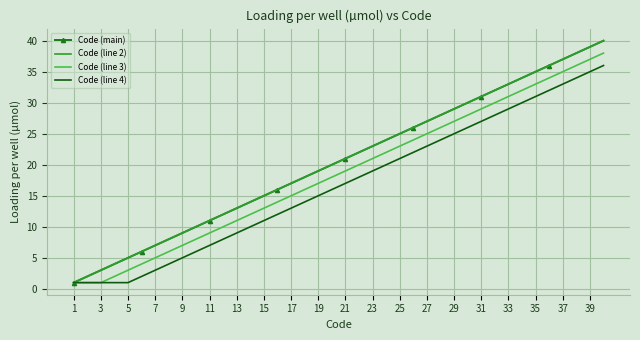

Reading left to right, transcribe all the data shown in this chart.

Code (main): 1	2	3	4	5	6	7	8	9	10	11	12	13	14	15	16	17	18	19	20	21	22	23	24	25	26	27	28	29	30	31	32	33	34	35	36	37	38	39	40
Code (line 2): 1	2	3	4	5	6	7	8	9	10	11	12	13	14	15	16	17	18	19	20	21	22	23	24	25	26	27	28	29	30	31	32	33	34	35	36	37	38	39	40
Code (line 3): 1	1	1	2	3	4	5	6	7	8	9	10	11	12	13	14	15	16	17	18	19	20	21	22	23	24	25	26	27	28	29	30	31	32	33	34	35	36	37	38
Code (line 4): 1	1	1	1	1	2	3	4	5	6	7	8	9	10	11	12	13	14	15	16	17	18	19	20	21	22	23	24	25	26	27	28	29	30	31	32	33	34	35	36